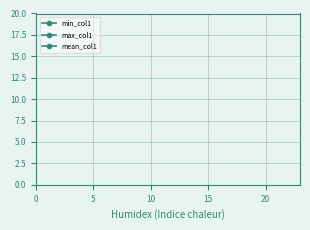

Does the chart display data point markers on the line(s)?

Yes